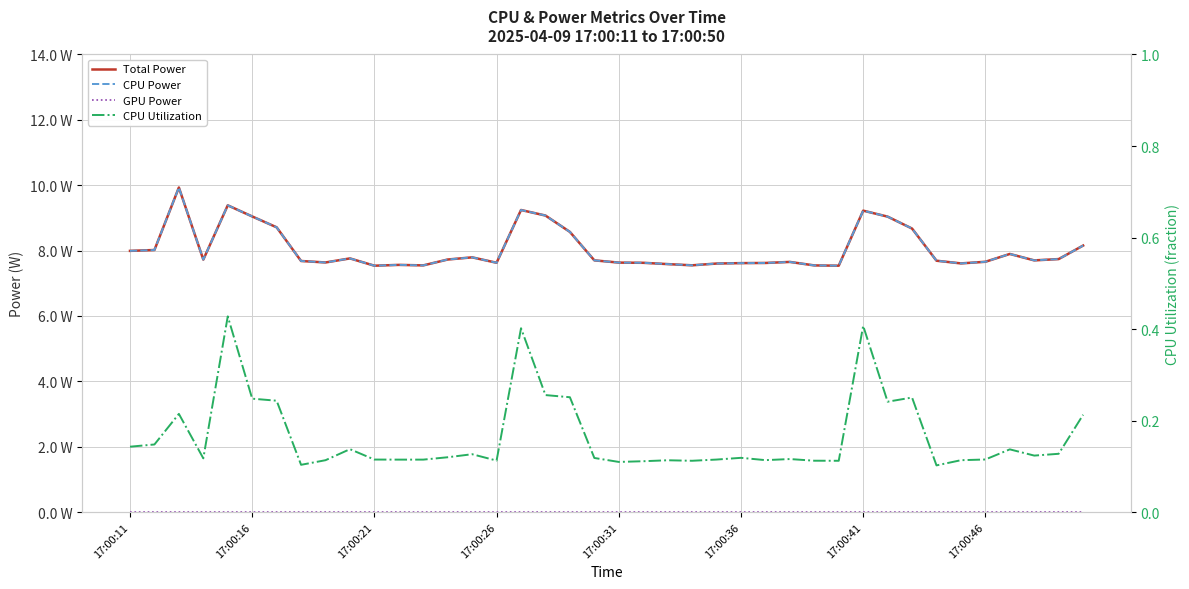

What is the maximum value shown in the chart?

9.9